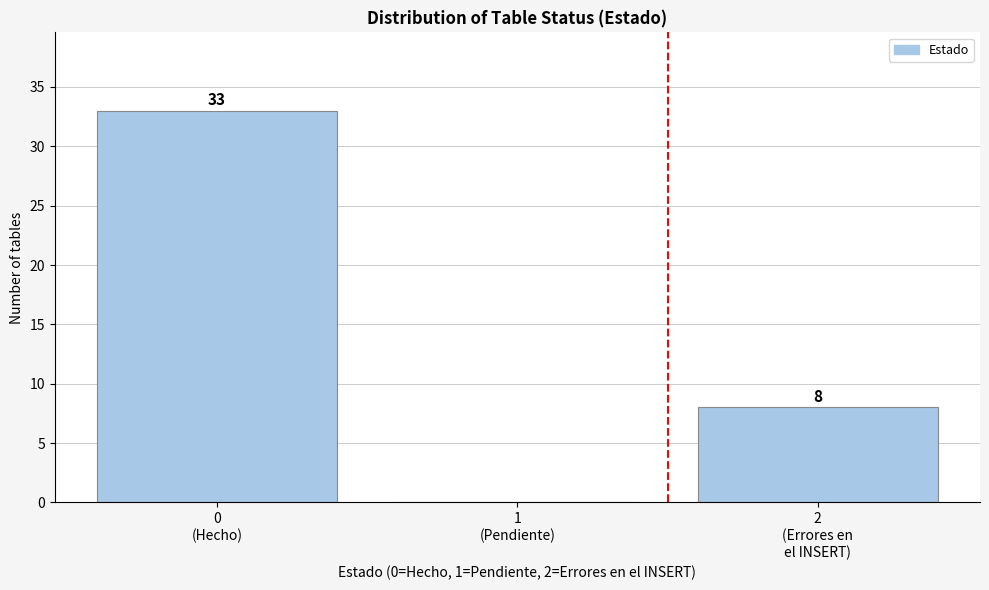

What is the greatest value displayed?

33